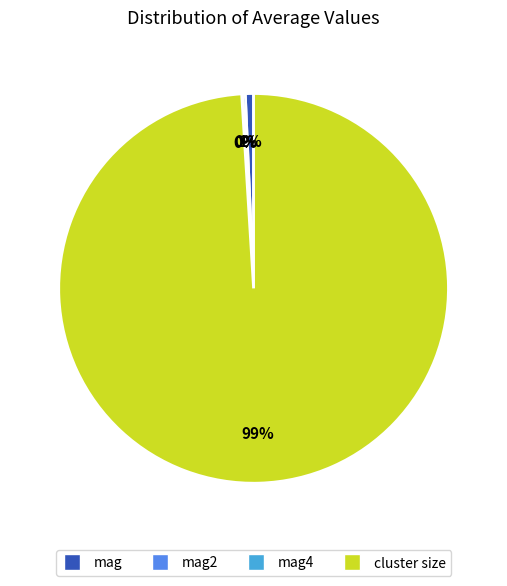

Which slice is the largest?

cluster size